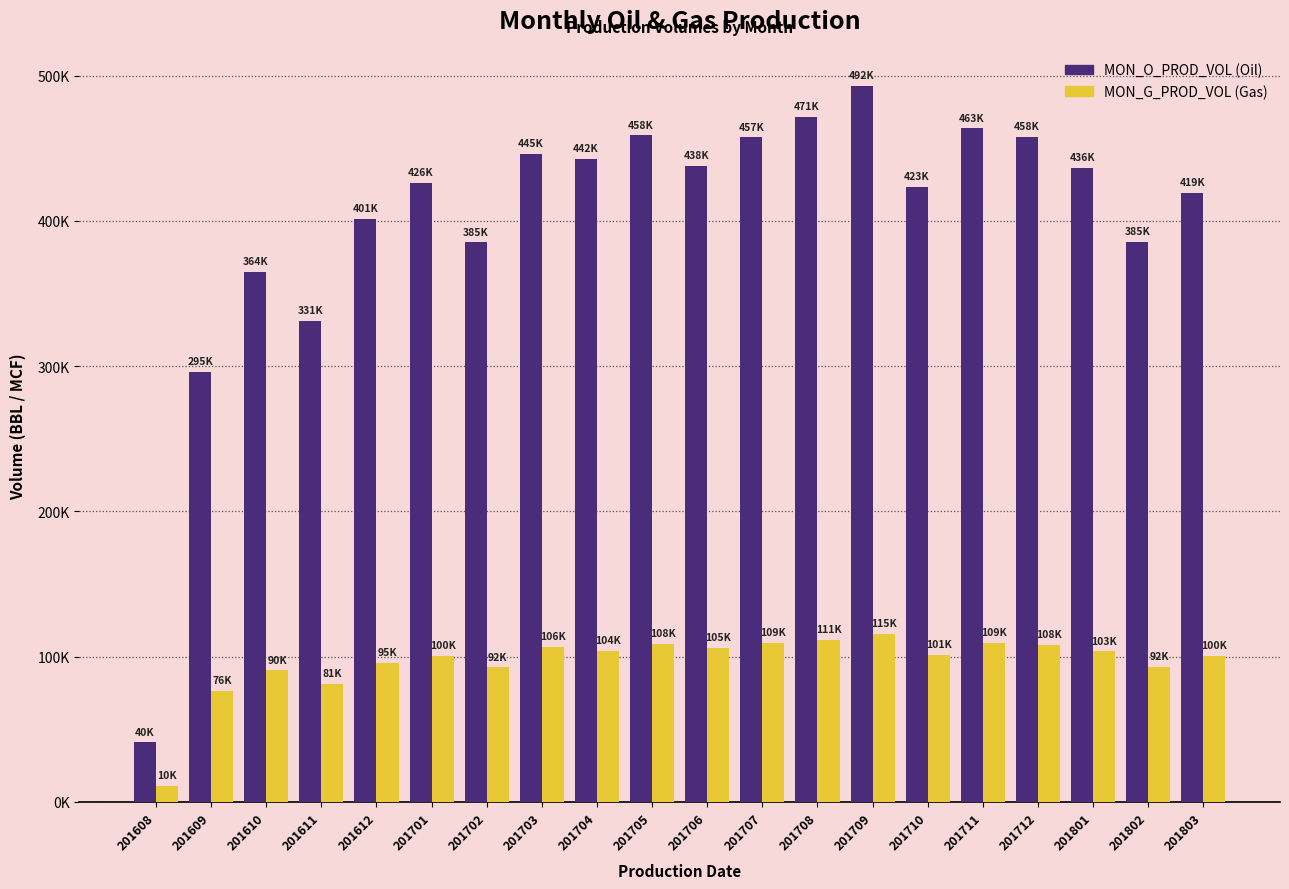

Reading left to right, list all the values displayed in this chart.

MON_O_PROD_VOL: 40945	295977	364792	331096	401524	426026	385157	445914	442442	458918	438130	457533	471394	492880	423367	463650	458039	436641	385777	419127
MON_G_PROD_VOL: 10809	76418	90439	81306	95892	100608	92562	106740	104032	108933	105751	109150	111683	115575	101186	109472	108192	103500	92668	100290